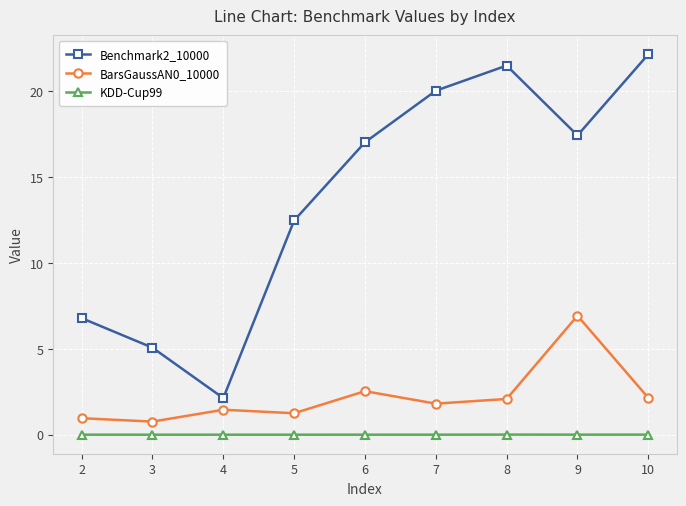

True or false: Benchmark2_10000 and BarsGaussAN0_10000 intersect in this chart.

False